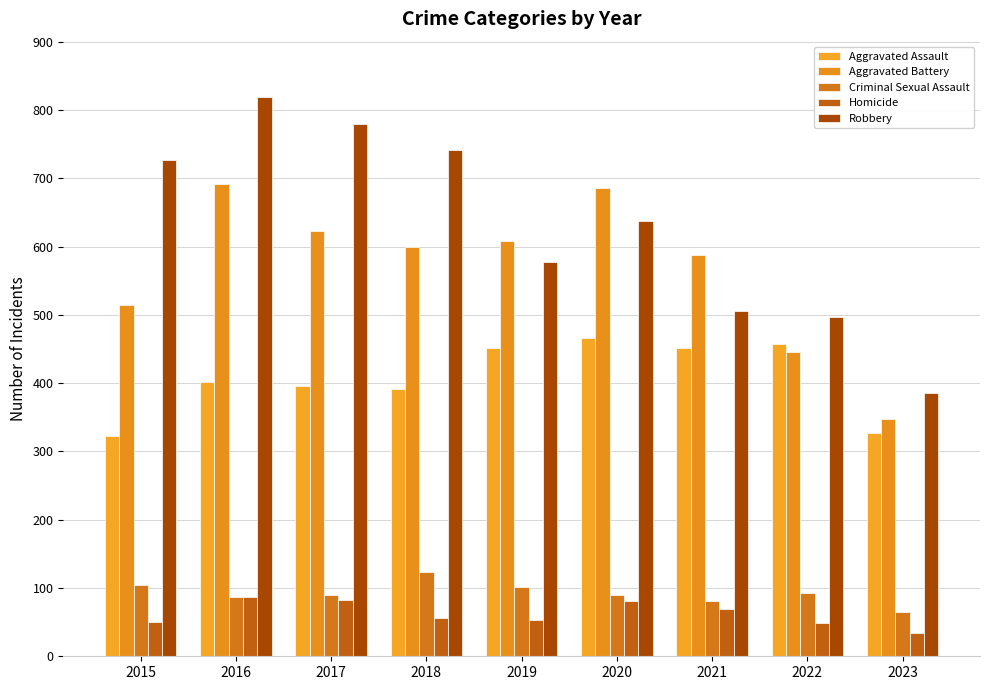

Count the number of data series in this chart.

5